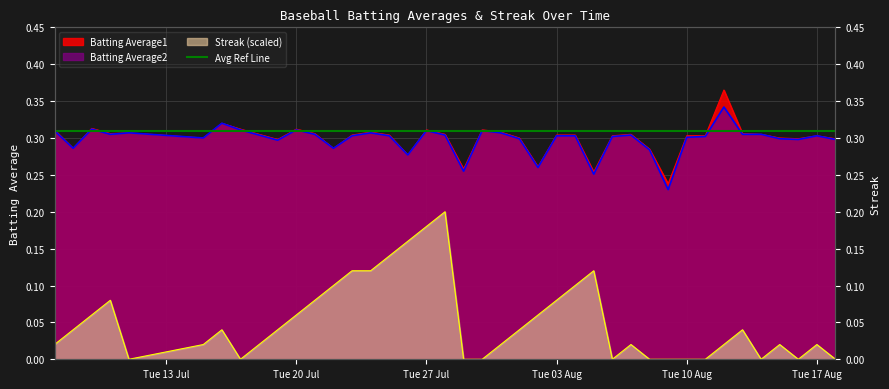

Count the number of categories in the chart.

40